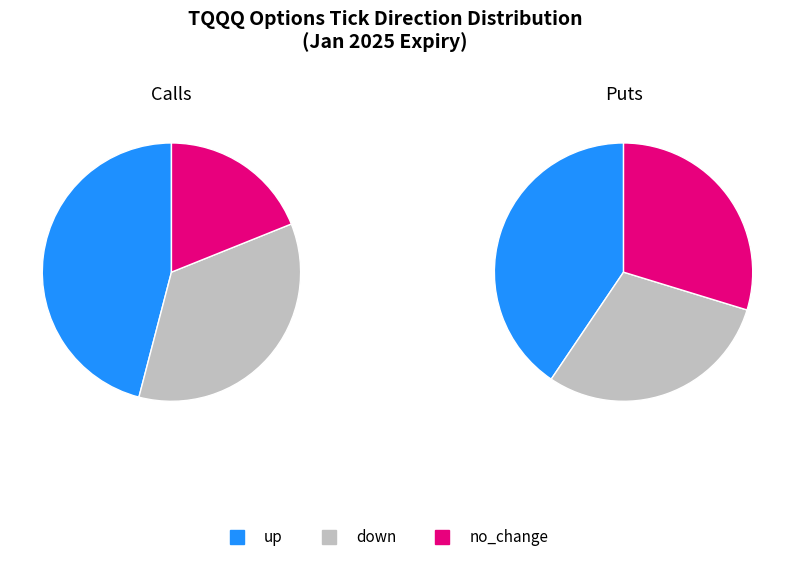

Rank the series by their average value, from lowest to highest.

no_change, down, up